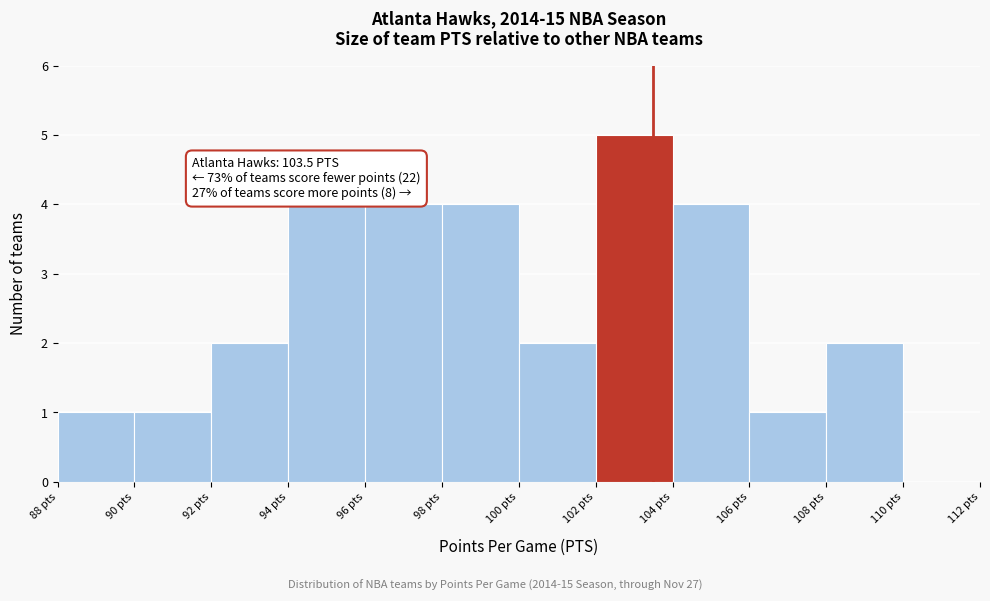

Over which range of the x-axis is the bar tallest?

102 to 104